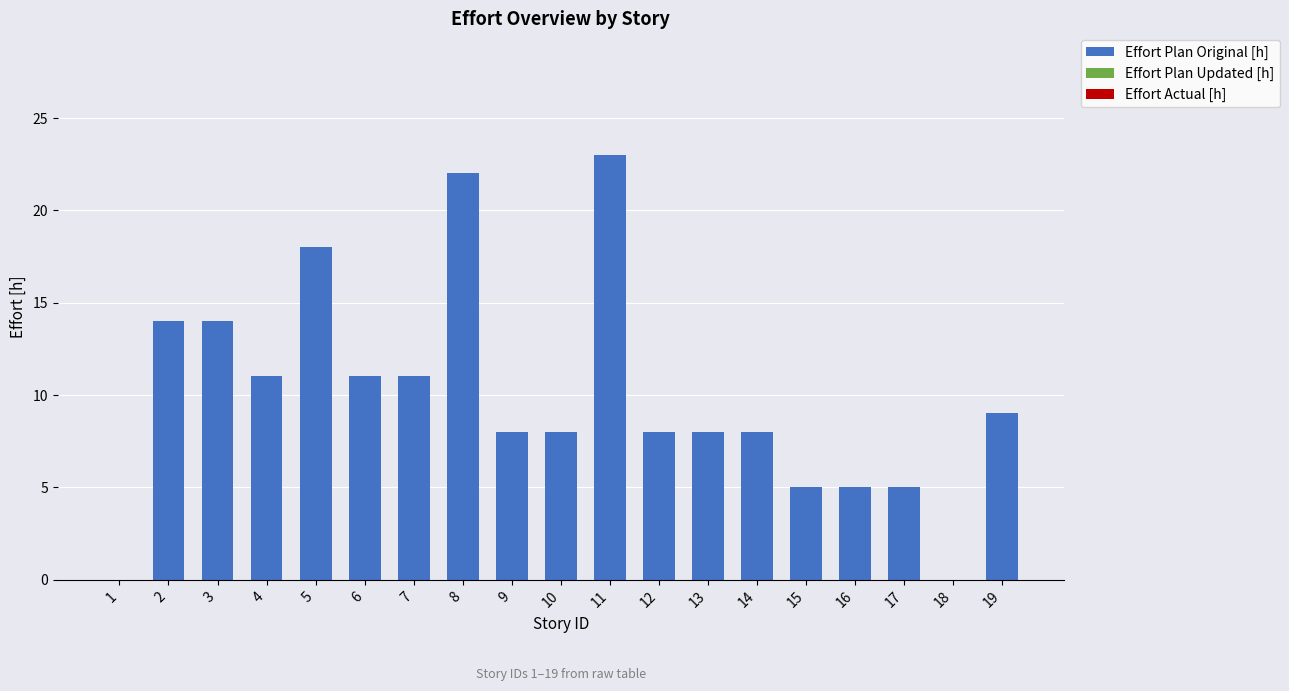

What is the change in value from 10 to 18?

-8